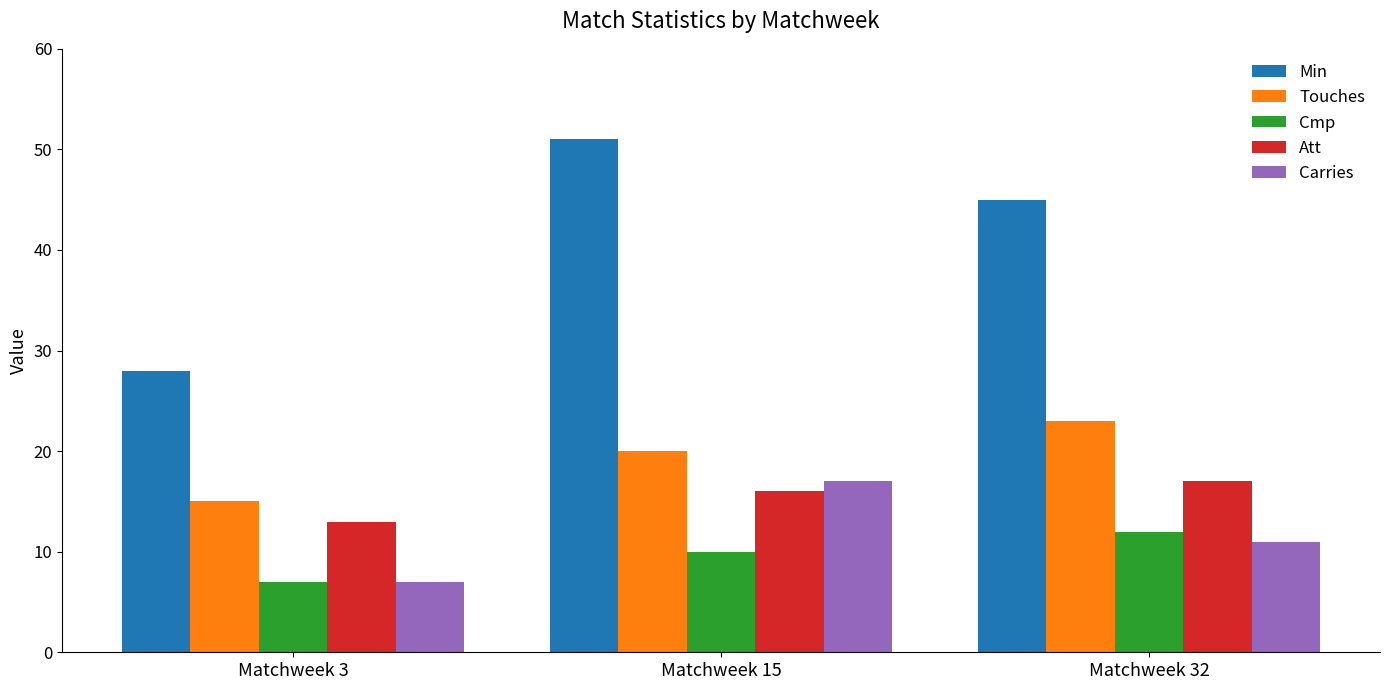

What is the value of the Touches bar at the 3rd from the left?

23